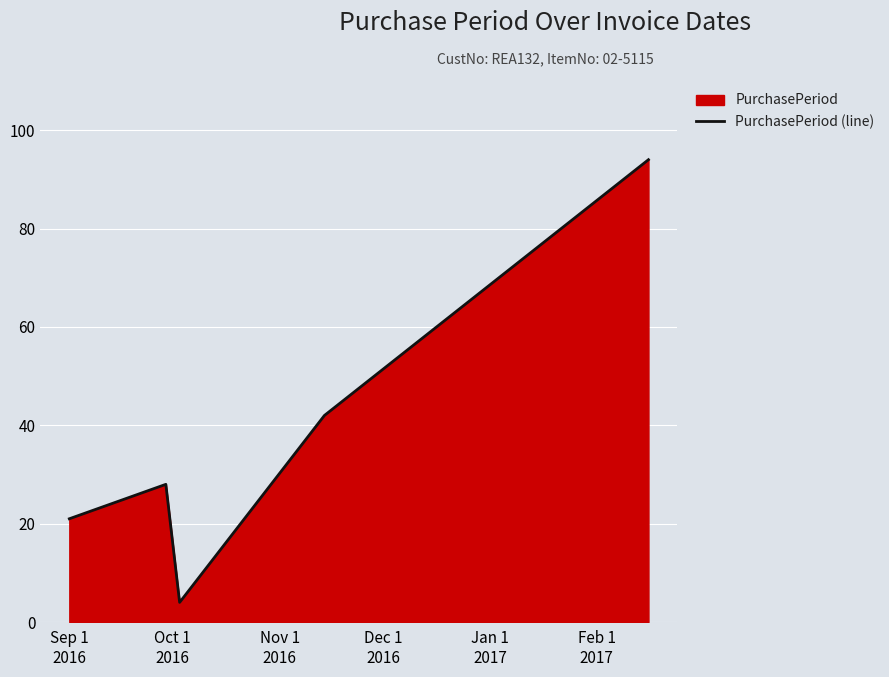

How many interior local peaks (higher than both neighbors) does the data have?

1